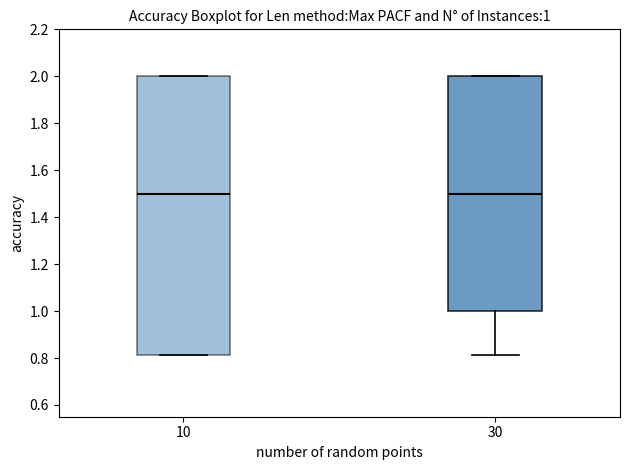

Which box is the tallest, from its lower edge to its upper edge?

10